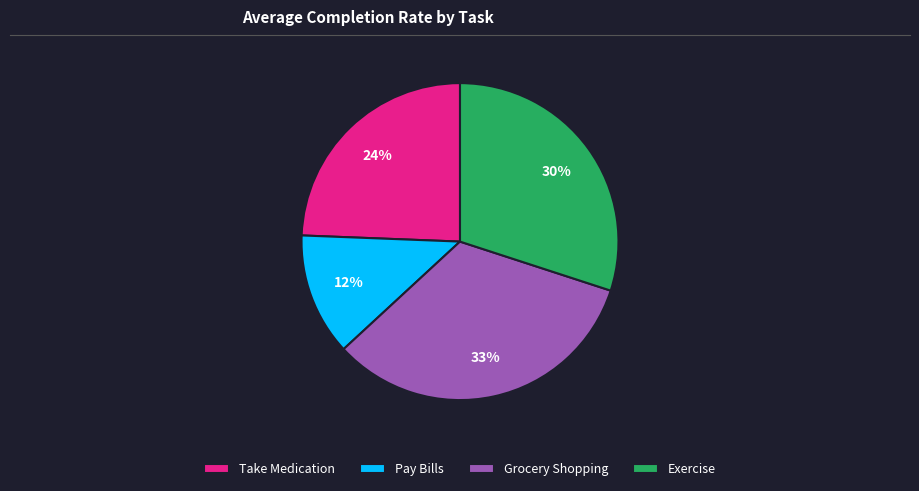

Is there a majority slice in this chart?

No